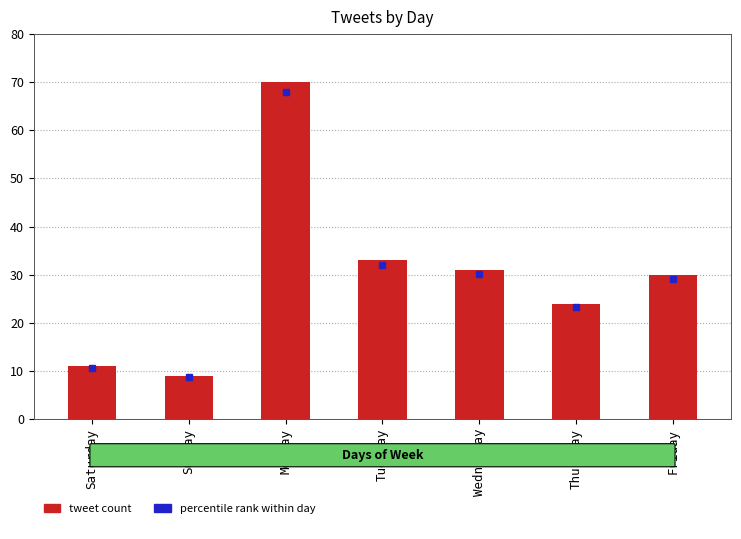

What is the change in value from Sunday to Friday?

+21